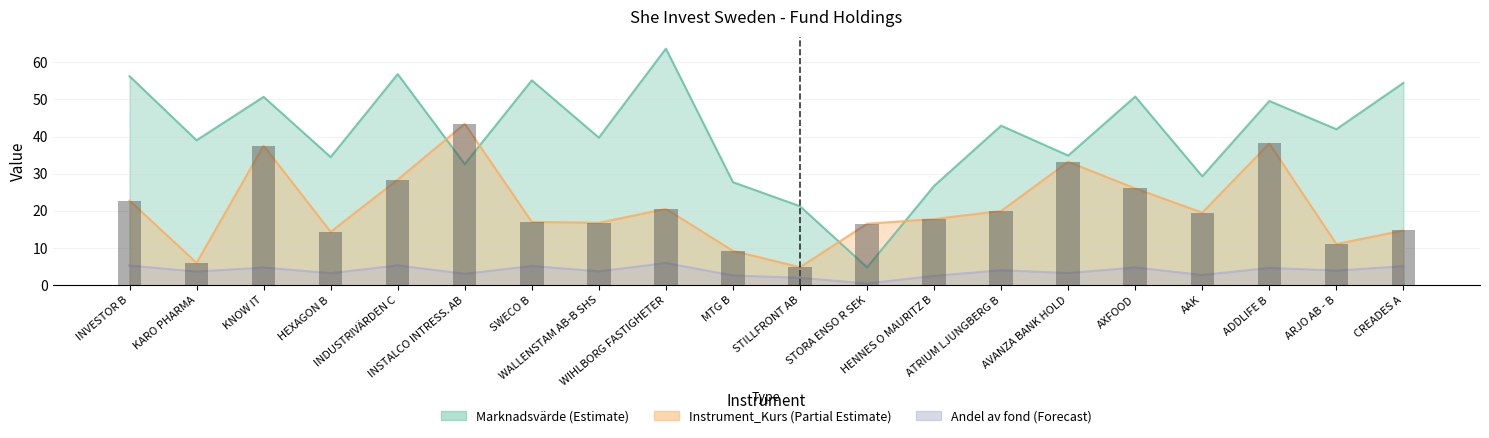

What is the label of the 6th bar from the right?

AVANZA BANK HOLD